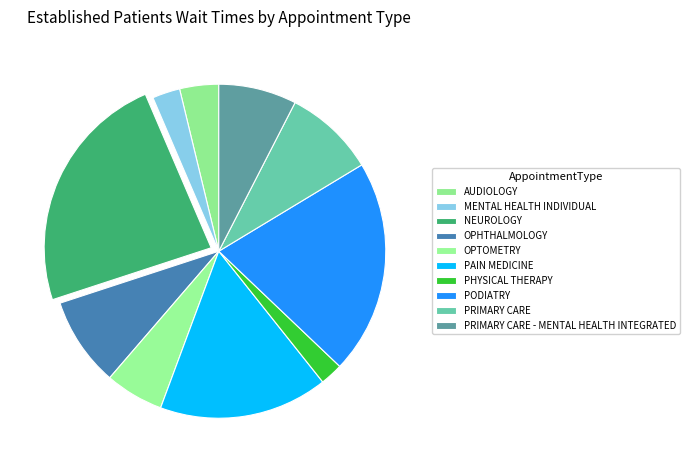

What is the largest slice in the pie chart?

NEUROLOGY